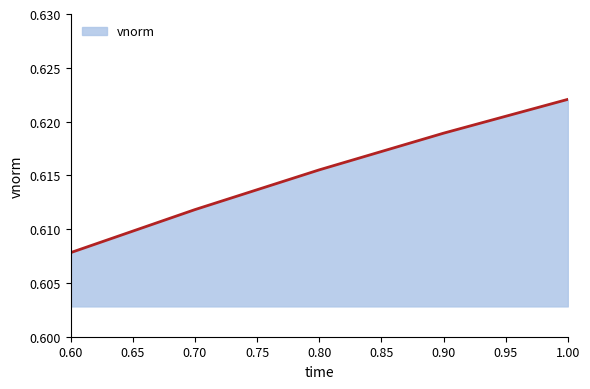

What position from the right is 0.90?

2